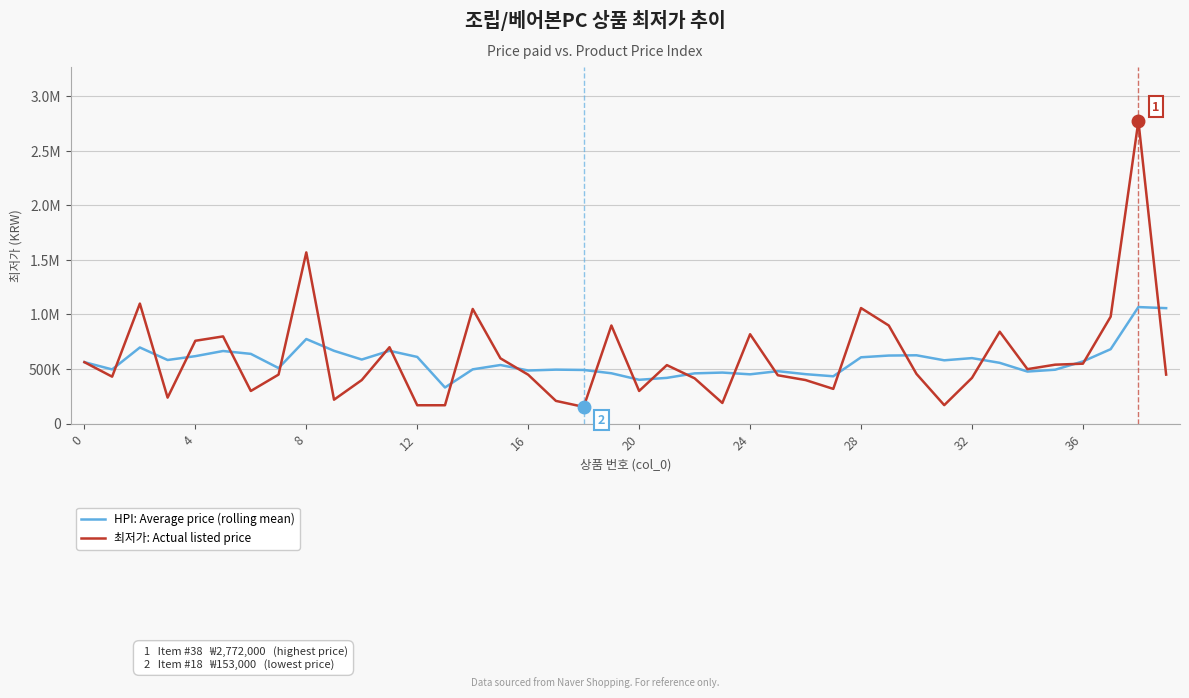

What are all the series names shown in the legend?

HPI: Average price (rolling mean), 최저가: Actual listed price